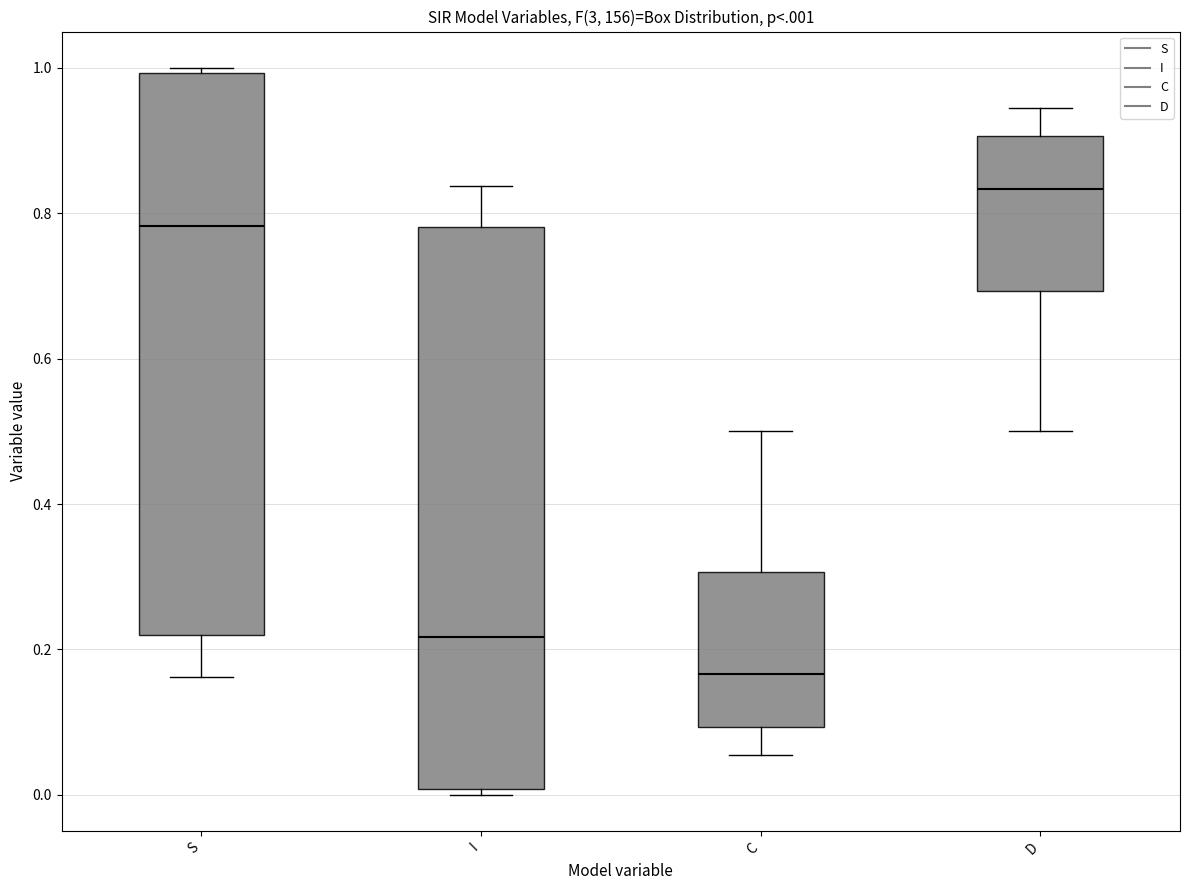

Which box has the lowest median line?

C